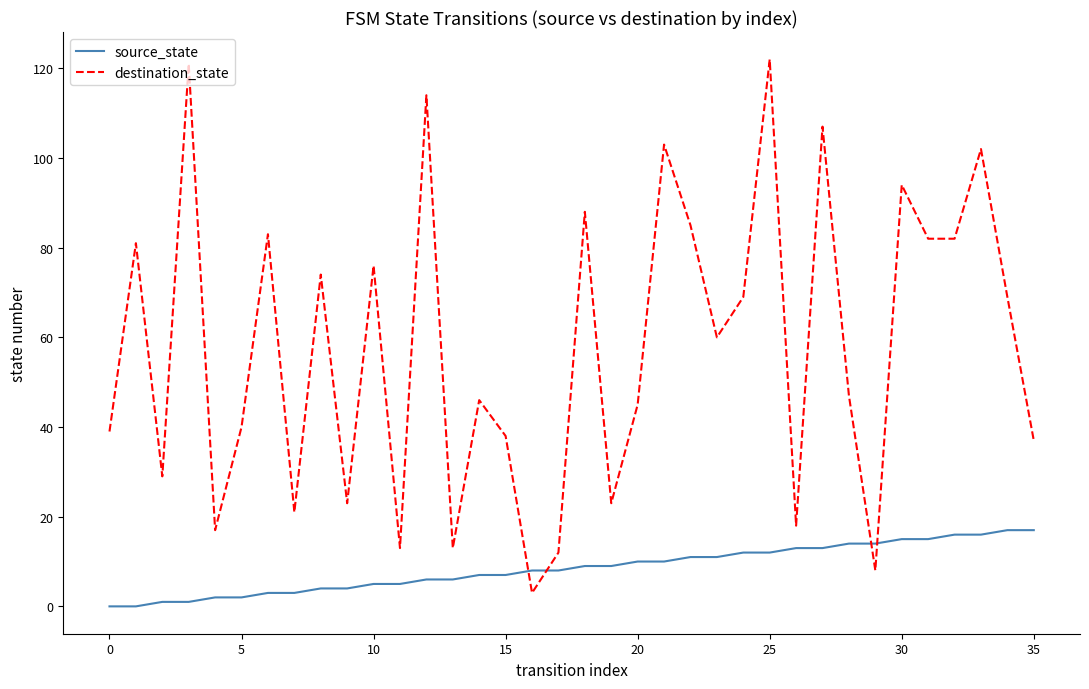

How many intersections are there between destination_state and source_state?

4